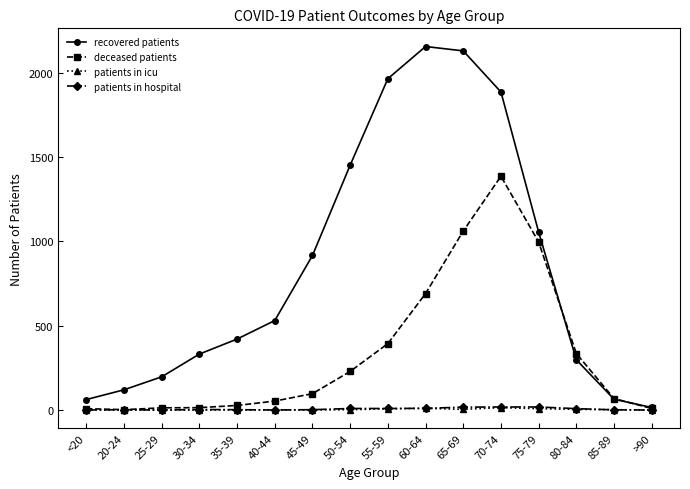

Is it true that patients in icu equals 10 at 60-64?

True